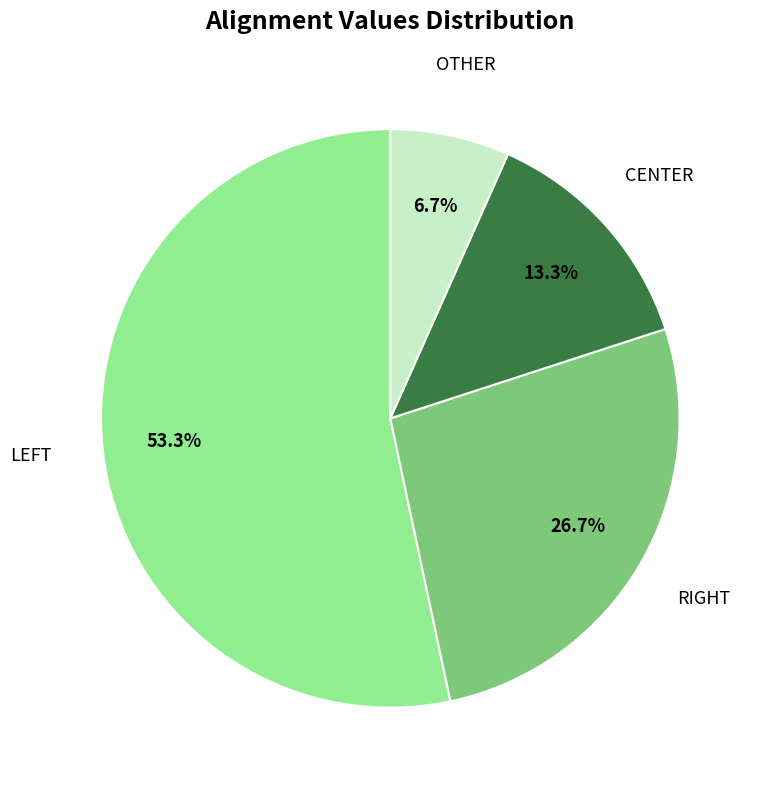

To the nearest percent, what is the average slice percentage?

25%